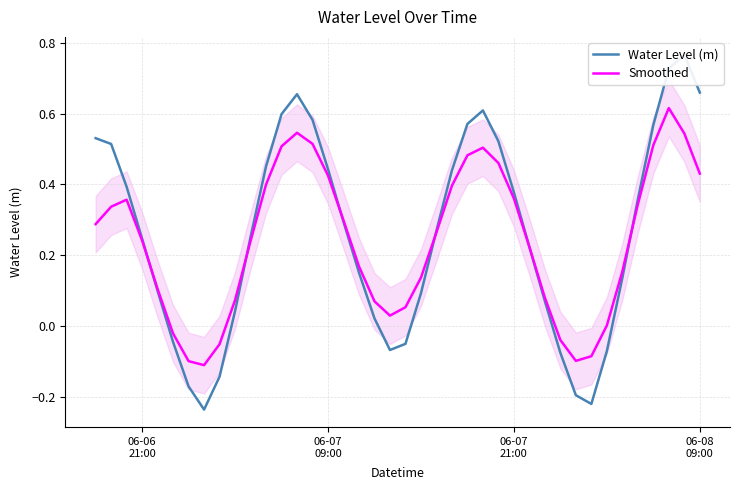

What is the average value of the Water Level (m) series?

0.3